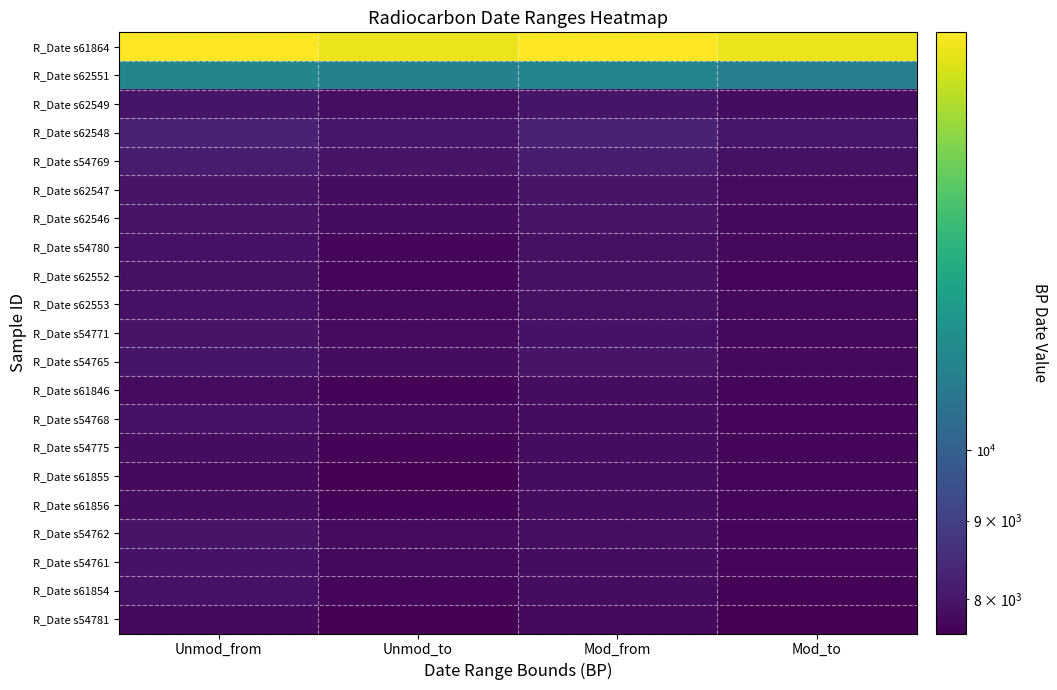

What is the difference between the highest and lowest values at Unmod_to?

10633